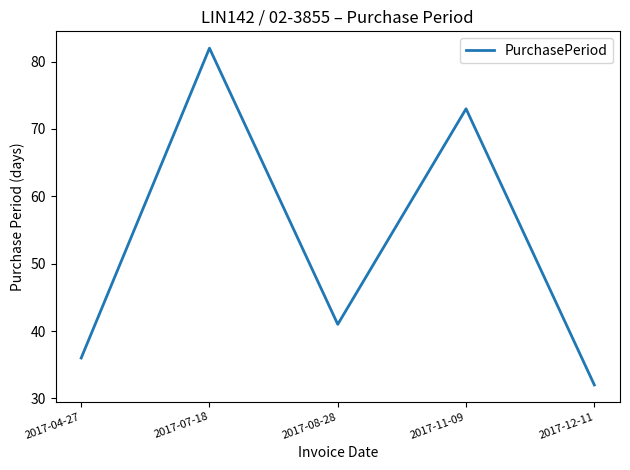

Reading left to right, list all the values displayed in this chart.

36	82	41	73	32